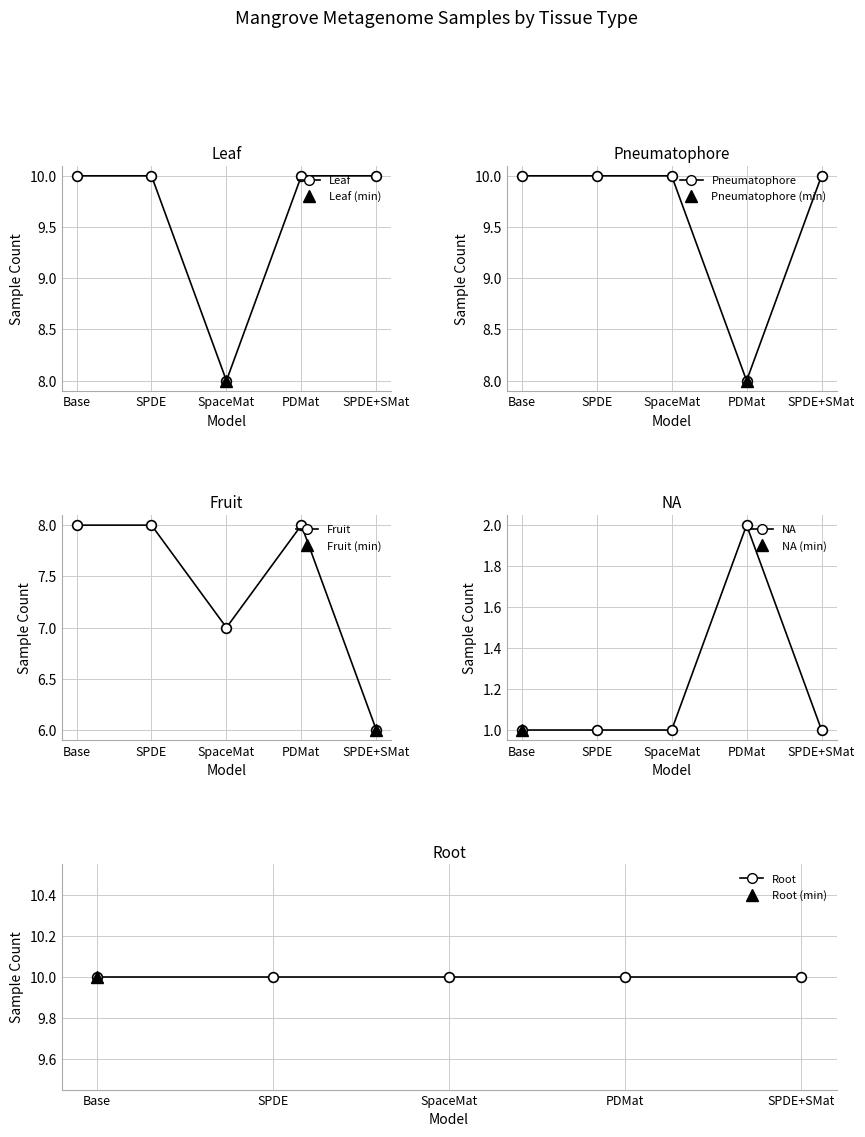

True or false: Root has a value of 10 at SPDE.

True